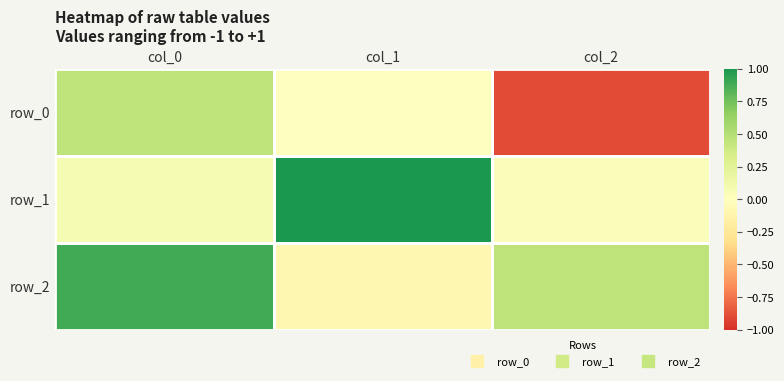

The value of row_2 at col_0 is 0.6. True or false?

False